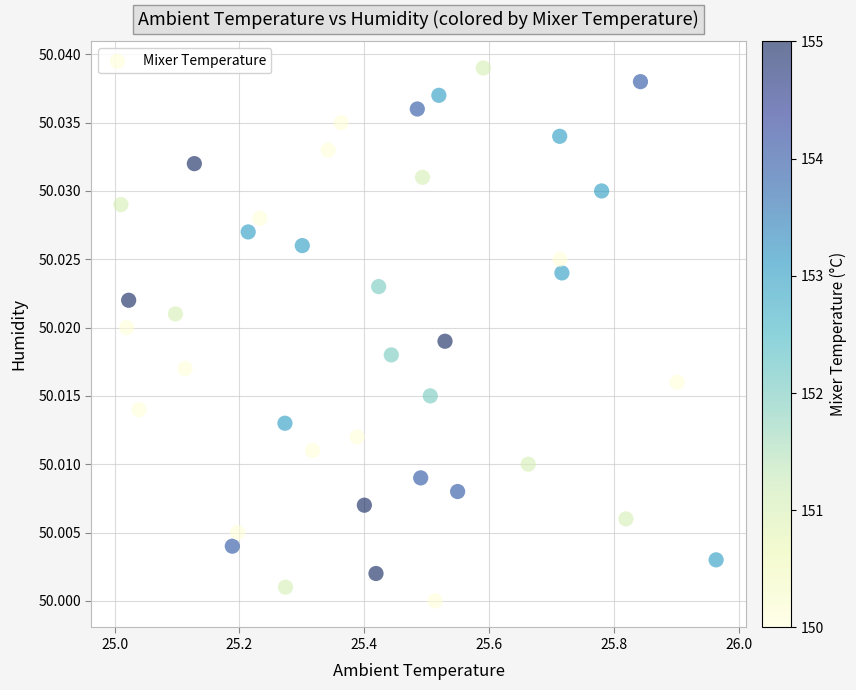

What is the range of X values (max minus min)?

1.0